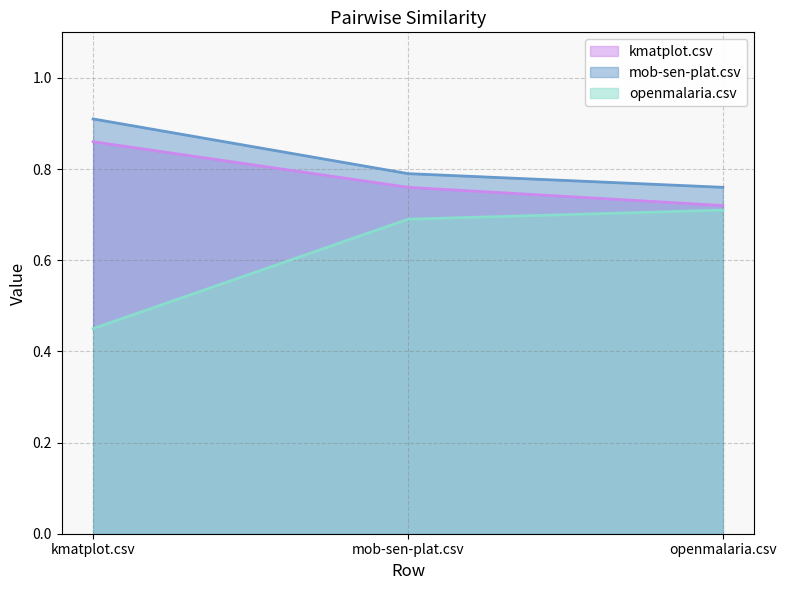

Reading left to right, transcribe all the data shown in this chart.

kmatplot.csv: kmatplot.csv=0.9	mob-sen-plat.csv=0.8	openmalaria.csv=0.7
mob-sen-plat.csv: kmatplot.csv=0.9	mob-sen-plat.csv=0.8	openmalaria.csv=0.8
openmalaria.csv: kmatplot.csv=0.5	mob-sen-plat.csv=0.7	openmalaria.csv=0.7